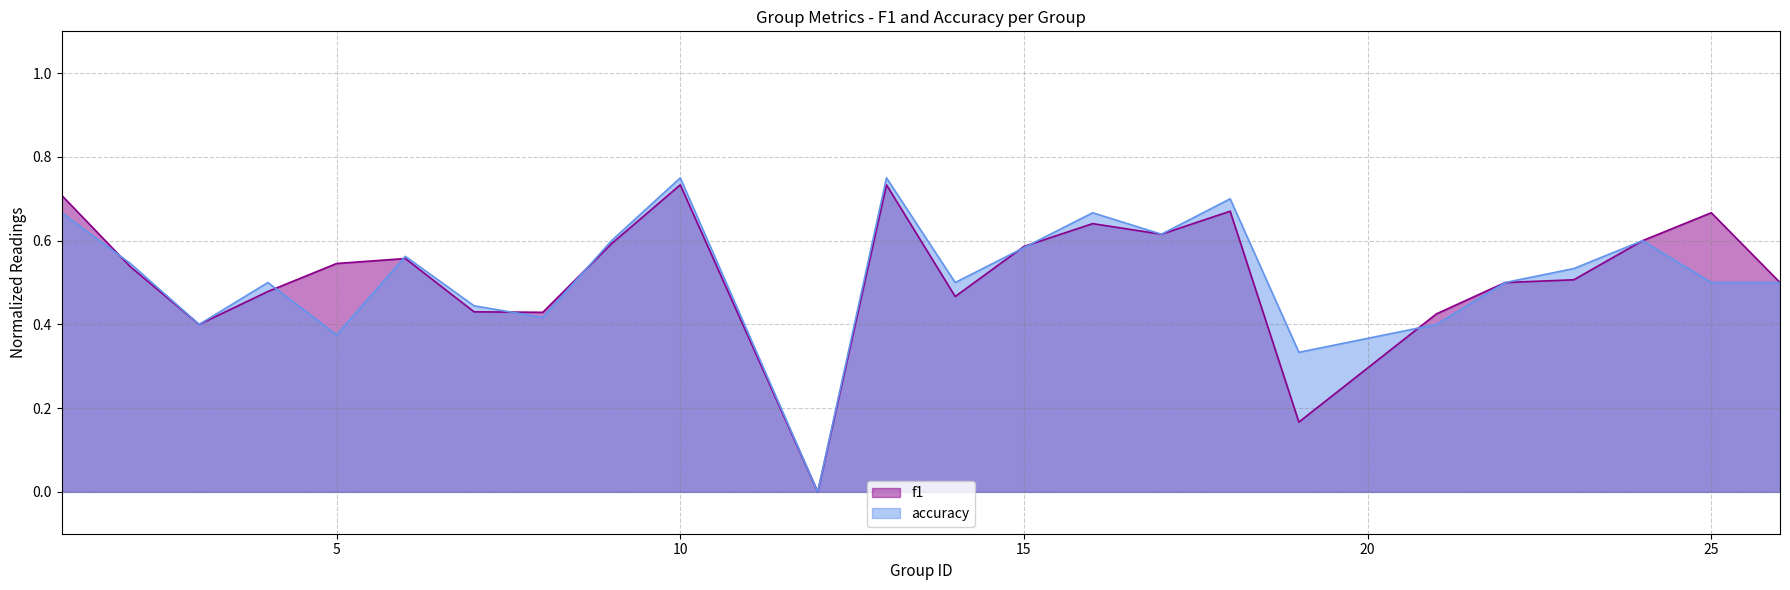

At which category does f1 reach its first local valley?

3